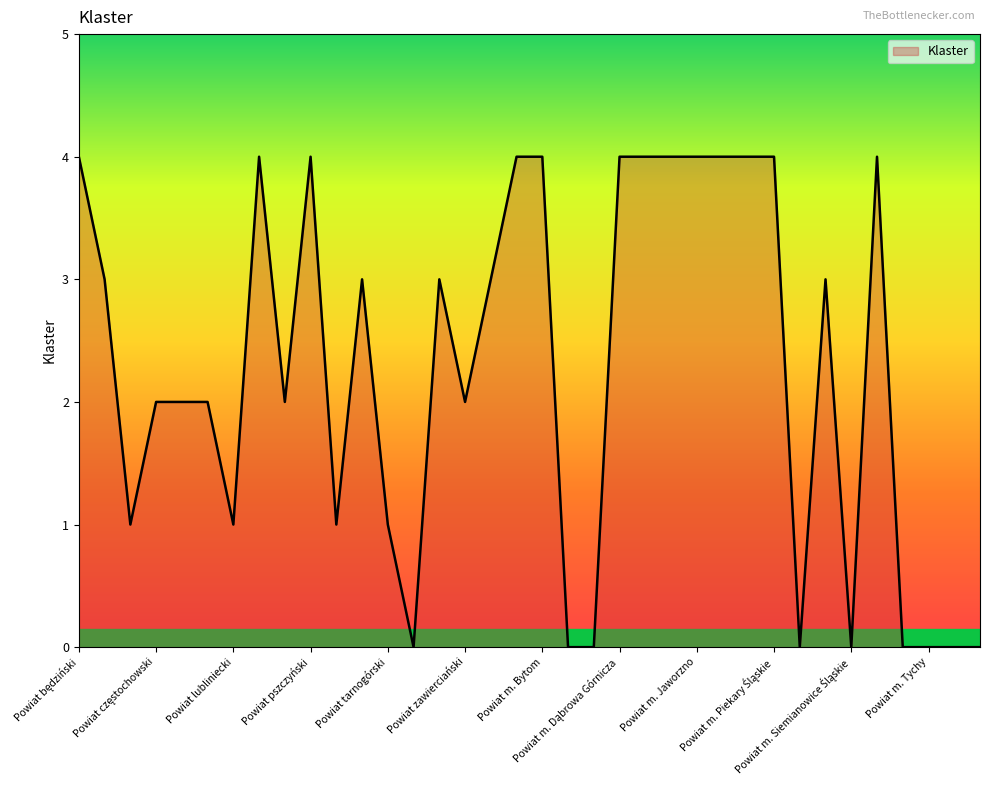

What is the difference between the maximum and minimum values?

4